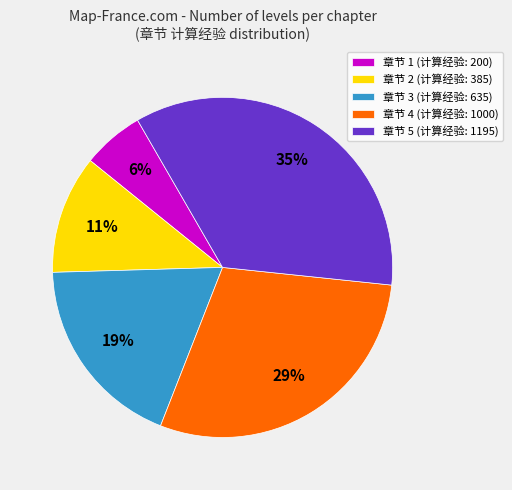

Does any single category account for the majority?

No